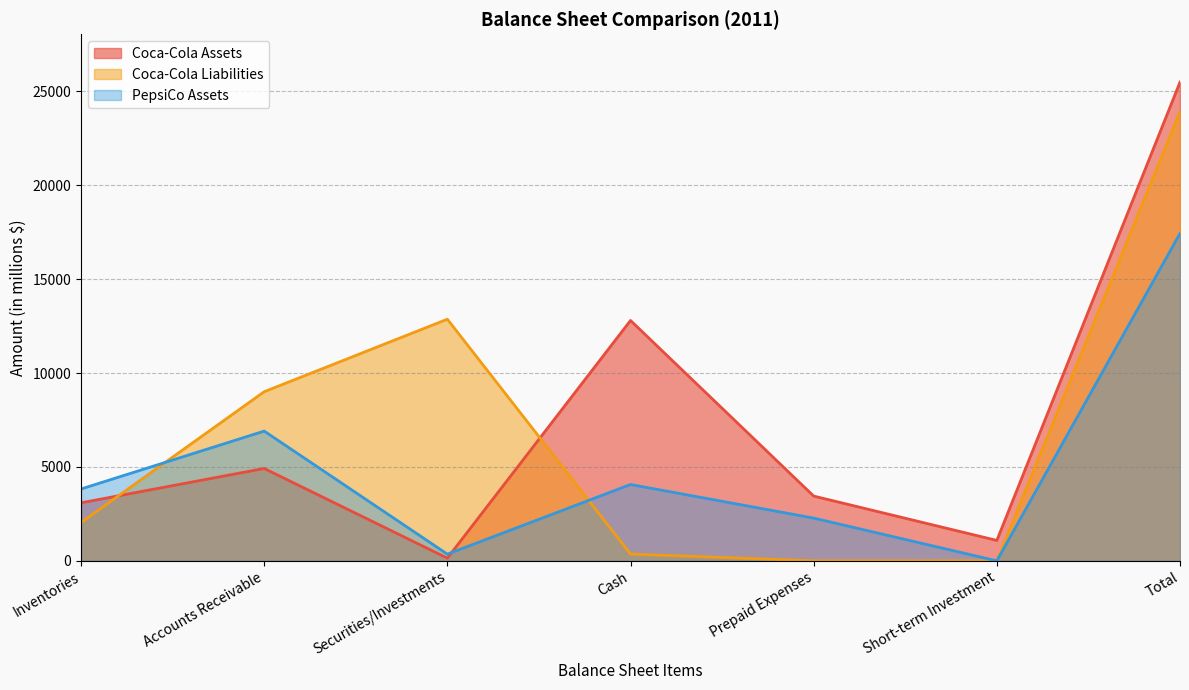

At how many categories does at least one series exceed 7679?

4